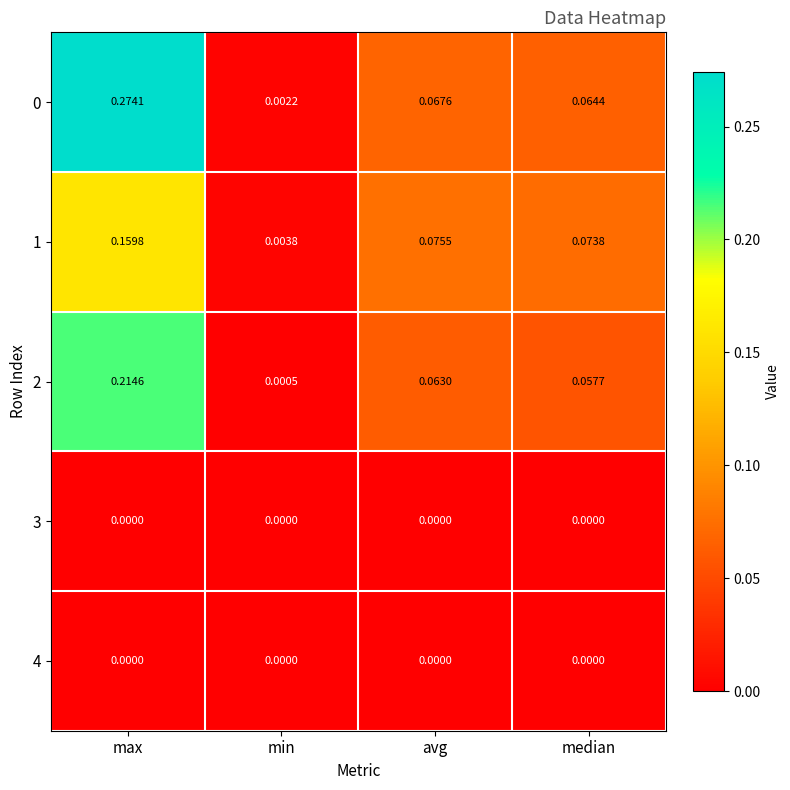

At which category is the sum across all series the highest?

max